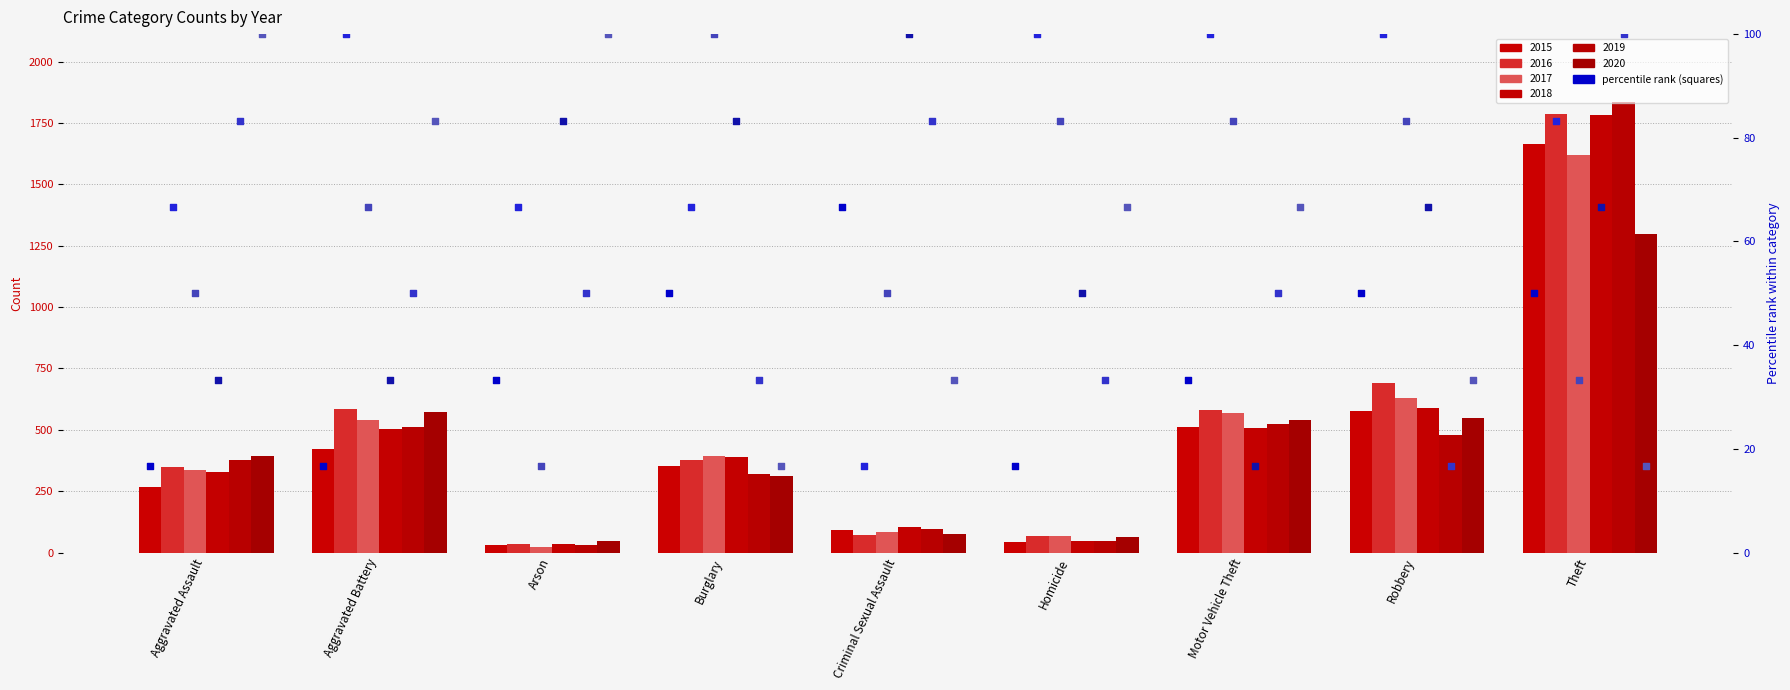

Which series has the largest total across all categories?

2016 pct